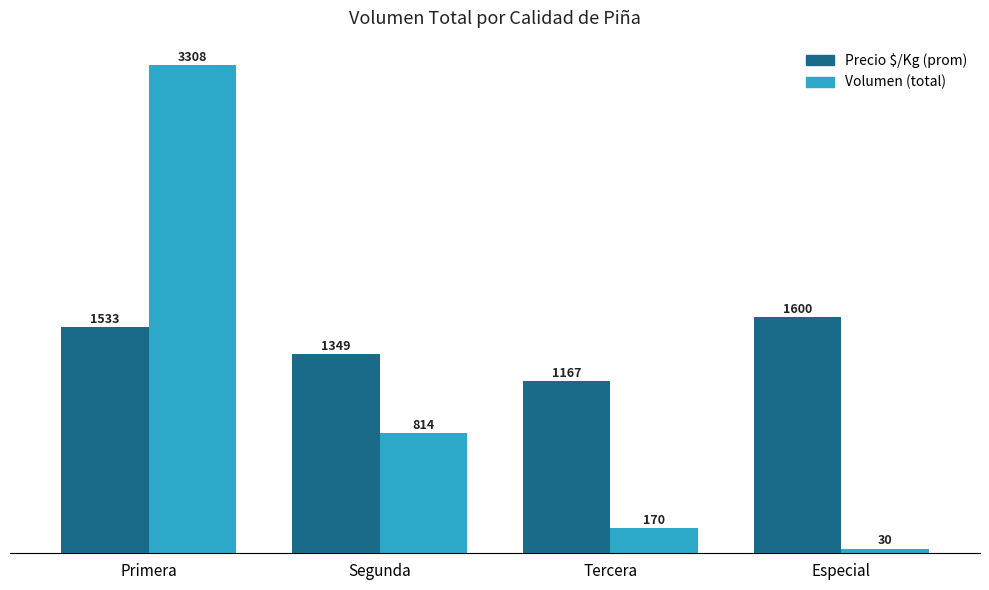

List the series in order of their peak value, lowest first.

Precio $/Kg (prom), Volumen (total)